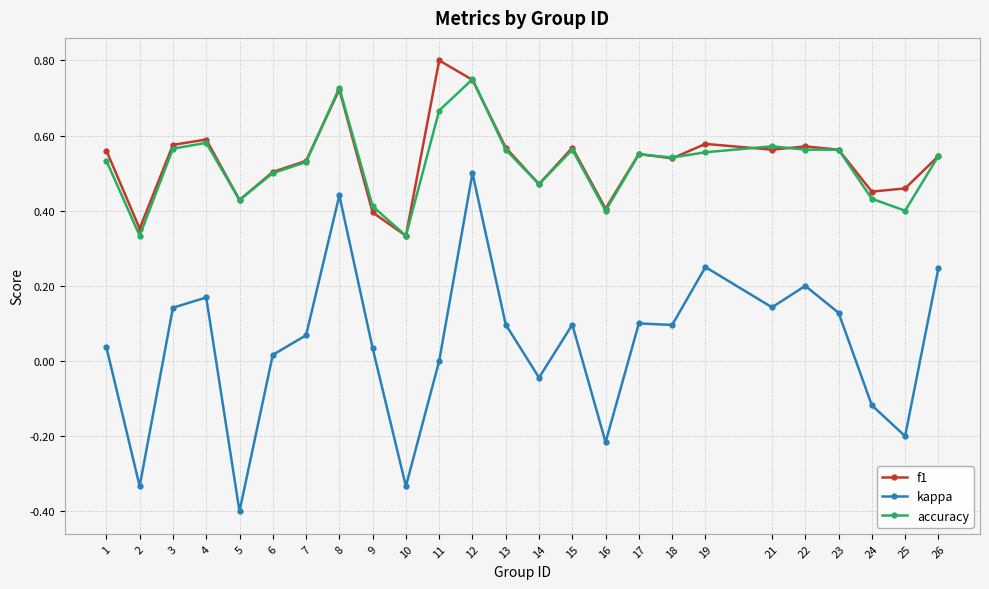

True or false: accuracy and kappa cross at least once.

False